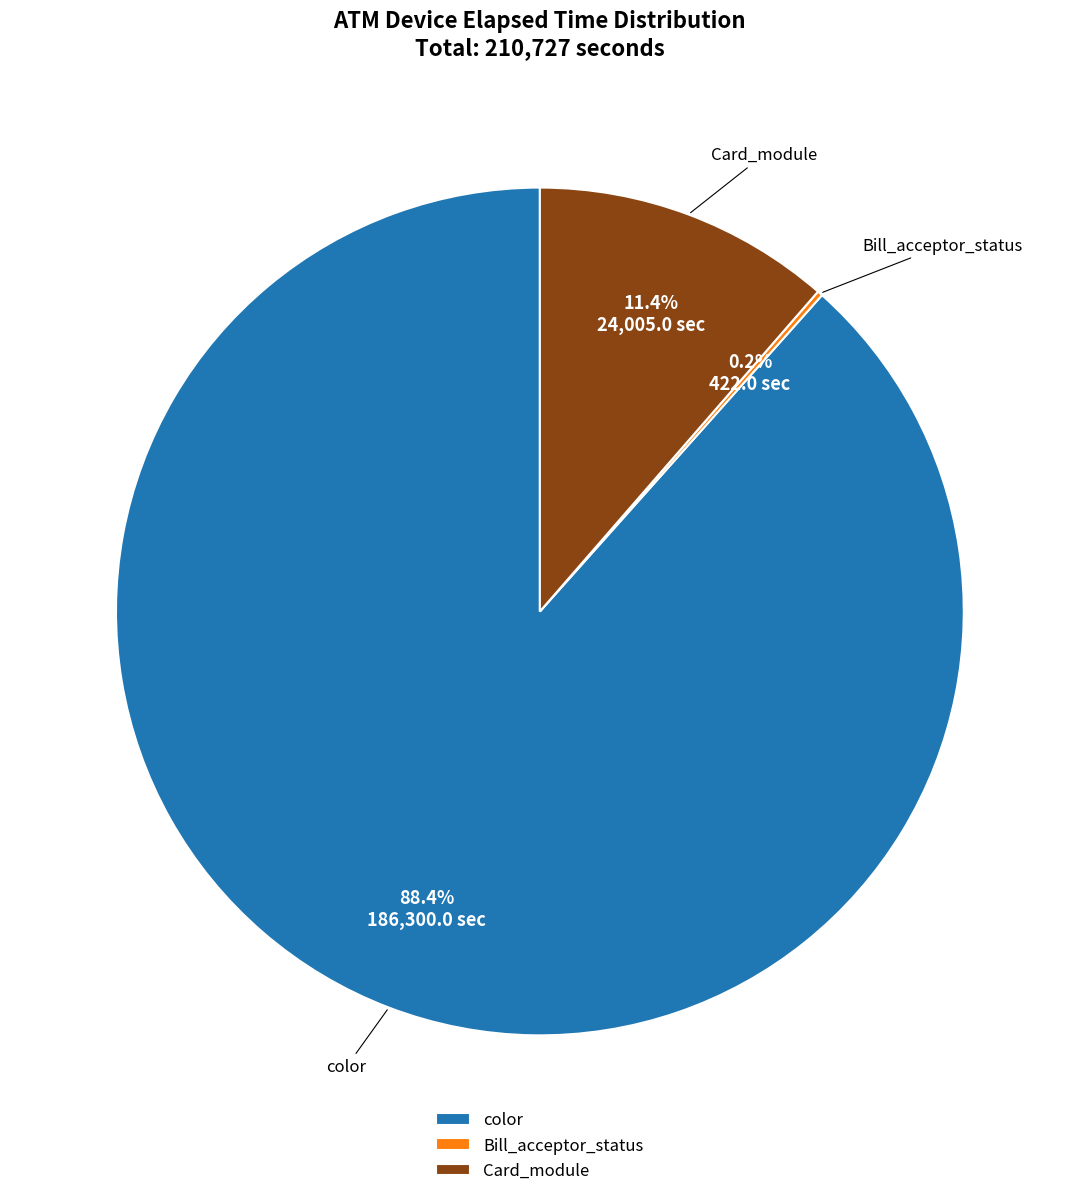

Which category has the biggest portion of the pie?

color